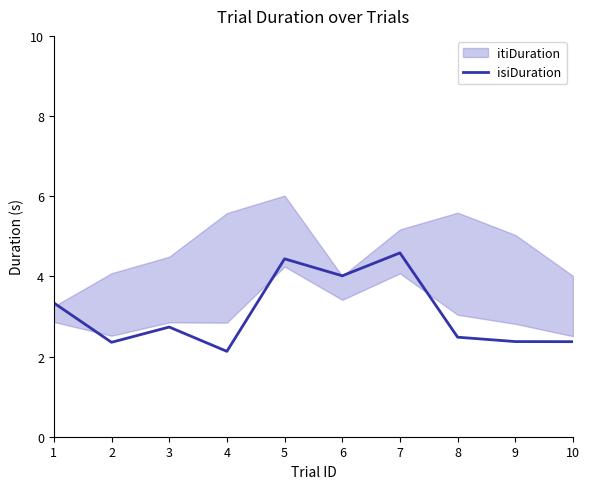

Between 6 and 2, which is larger?

6